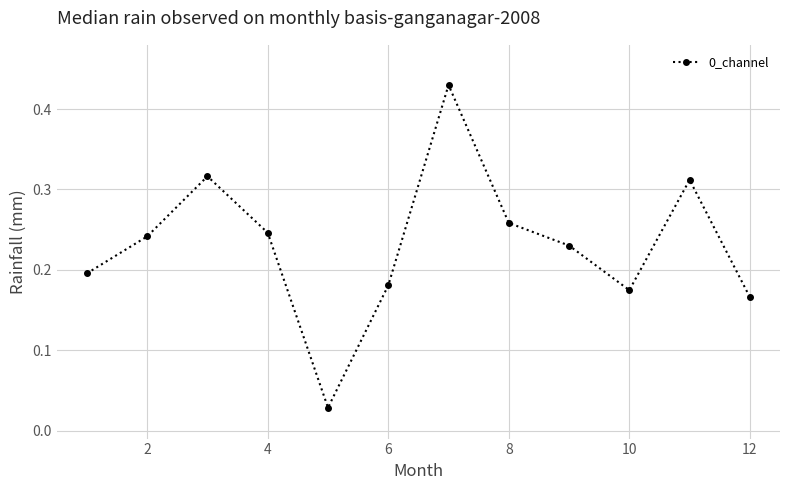

True or false: the data has more than 2 interior local peaks.

True